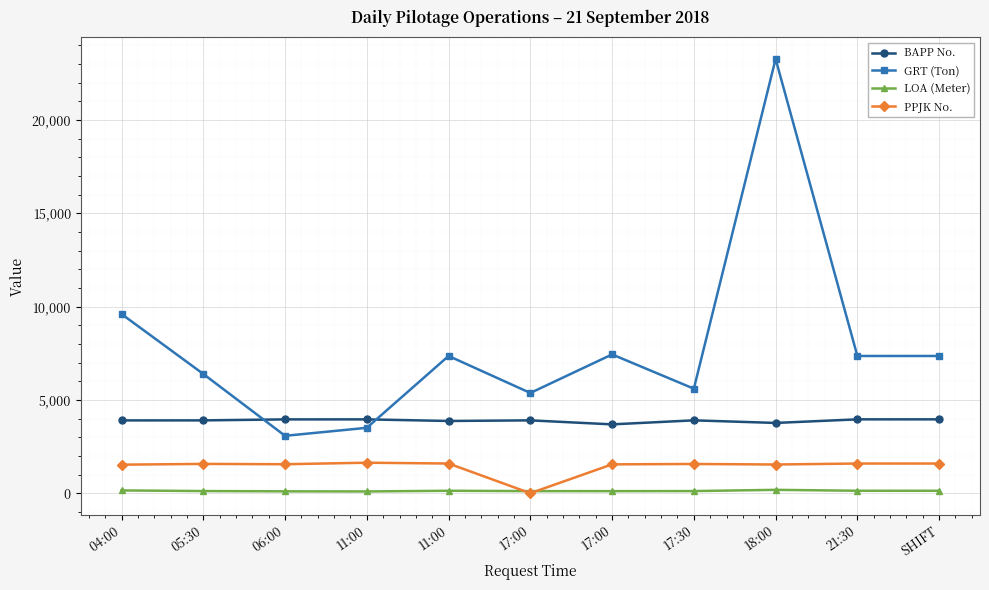

Reading left to right, list all the values displayed in this chart.

BAPP No.: 04:00=3901	05:30=3902	06:00=3955	11:00=3956	11:00=3870	17:00=3903	17:00=3688	17:30=3904	18:00=3765	21:30=3957	SHIFT=3957
GRT (Ton): 04:00=9599	05:30=6389	06:00=3075	11:00=3504	11:00=7353	17:00=5371	17:00=7436	17:30=5600	18:00=23267	21:30=7353	SHIFT=7353
LOA (Meter): 04:00=149	05:30=115	06:00=100	11:00=94	11:00=131	17:00=112	17:00=110	17:30=114	18:00=180	21:30=131	SHIFT=131
PPJK No.: 04:00=1529	05:30=1570	06:00=1553	11:00=1634	11:00=1590	17:00=0	17:00=1546	17:30=1566	18:00=1538	21:30=1590	SHIFT=1590